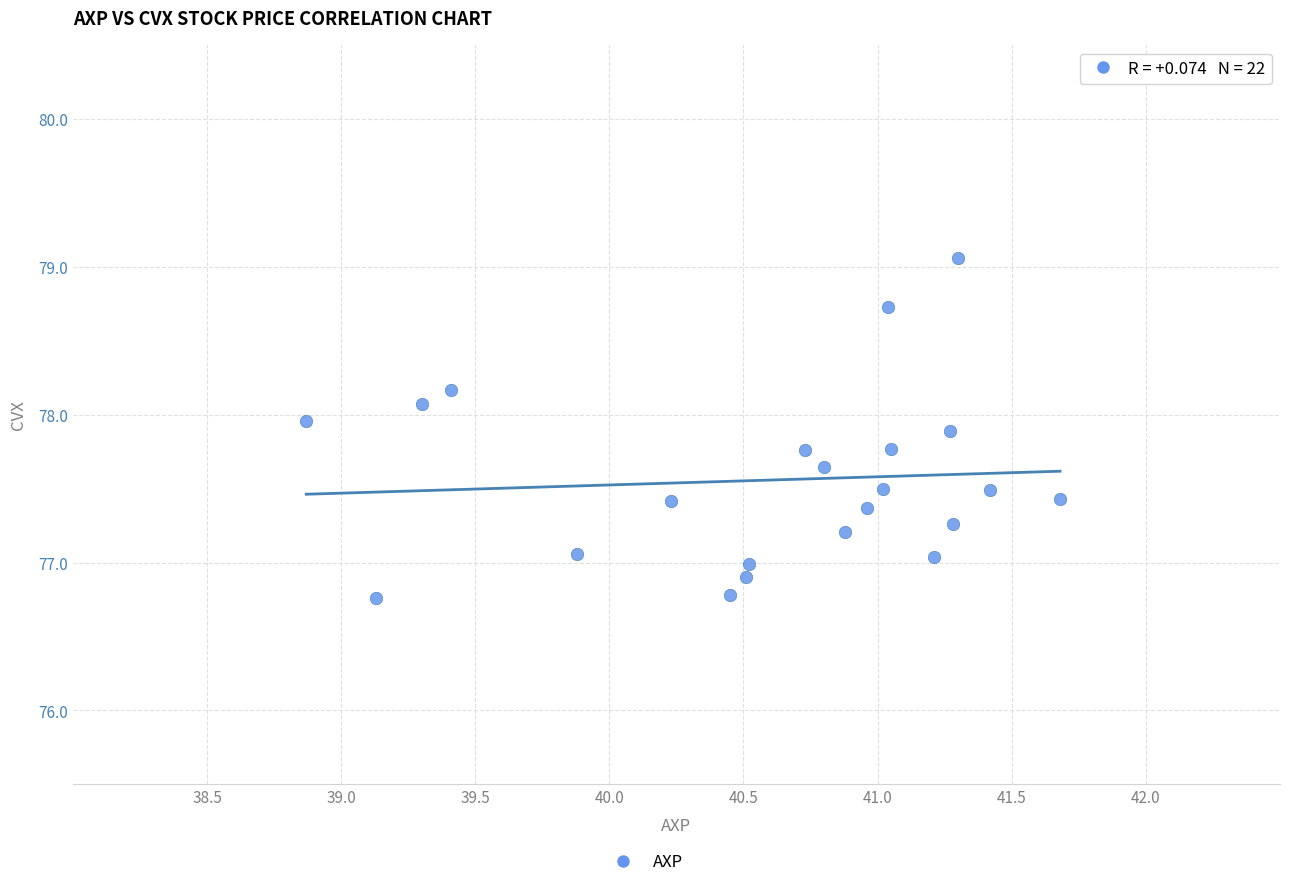

What is the range of Y values (max minus min)?

2.3